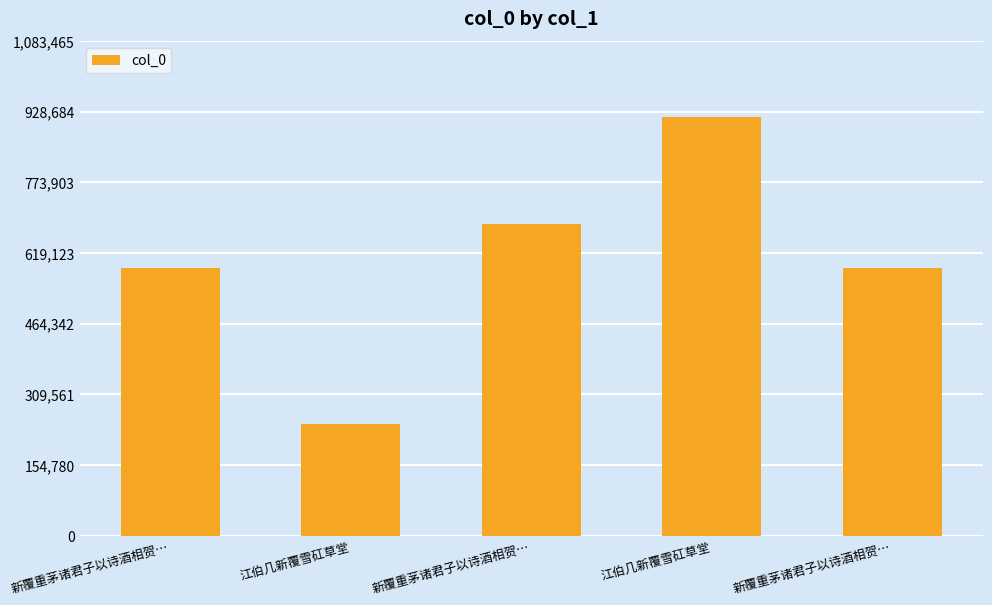

What is the label of the 3rd bar from the left?

新覆重茅诸君子以诗酒相贺…